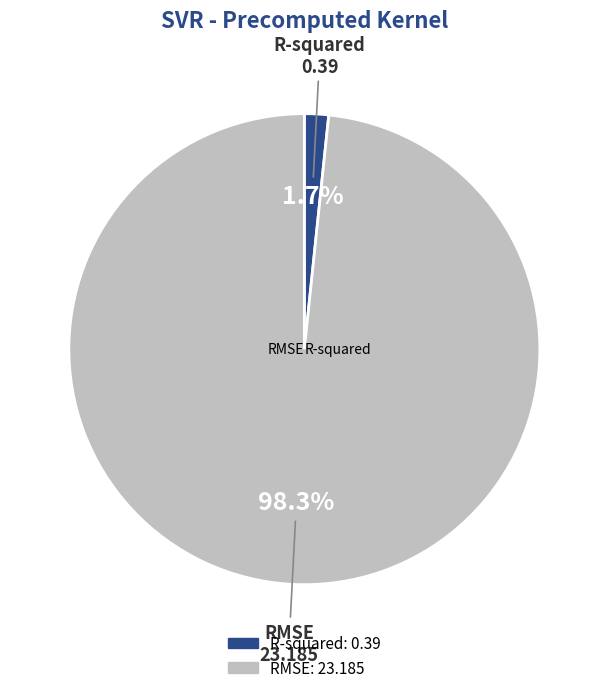

What is the change in value from R-squared to RMSE?

+22.8